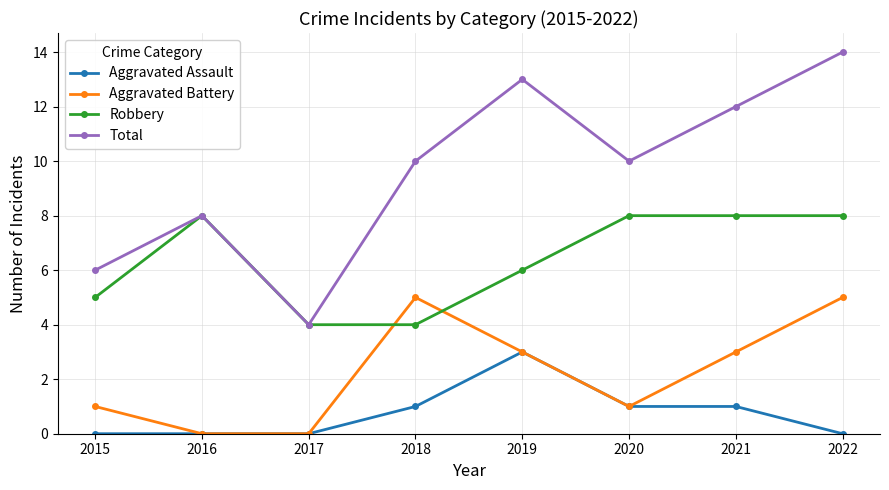

Rank the series at 2018 from highest to lowest value.

Total, Aggravated Battery, Robbery, Aggravated Assault